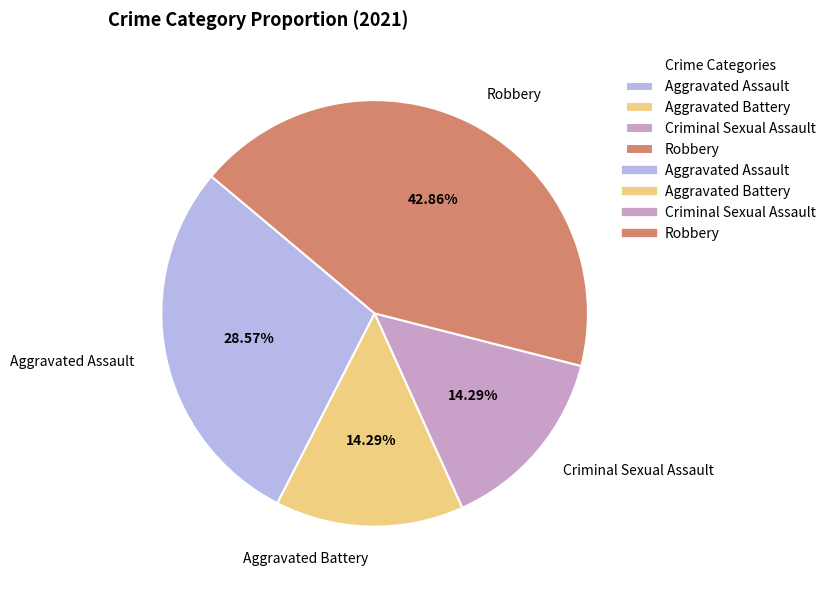

Does Aggravated Battery represent more than half of the total?

No